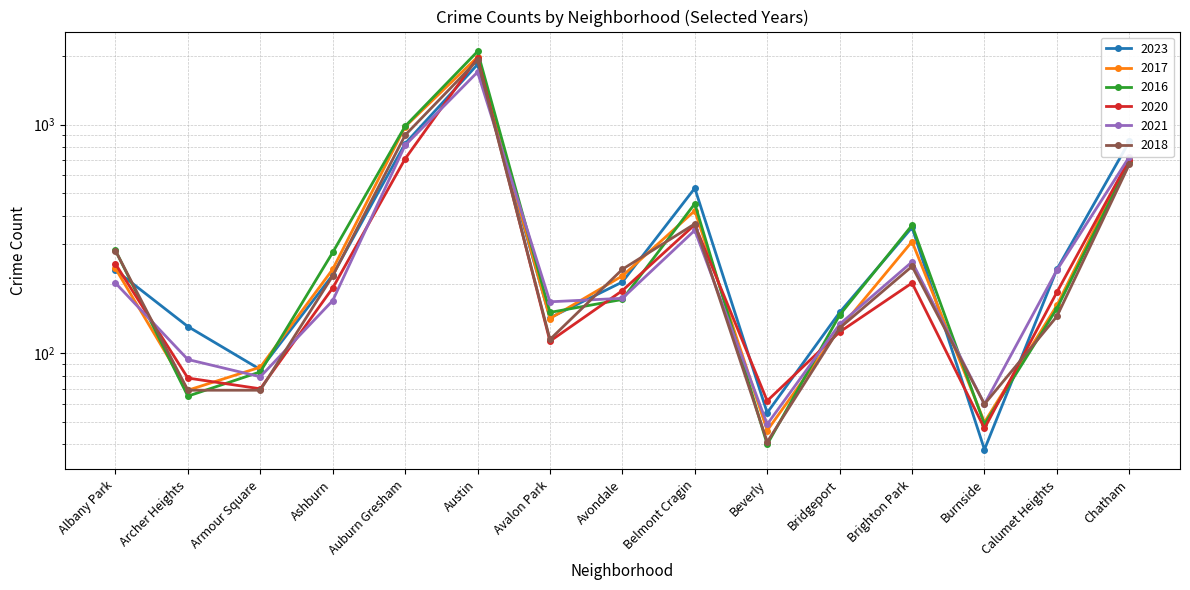

List the labels in order of 2021 value, largest first.

Austin, Auburn Gresham, Chatham, Belmont Cragin, Brighton Park, Calumet Heights, Albany Park, Avondale, Ashburn, Avalon Park, Bridgeport, Archer Heights, Armour Square, Burnside, Beverly